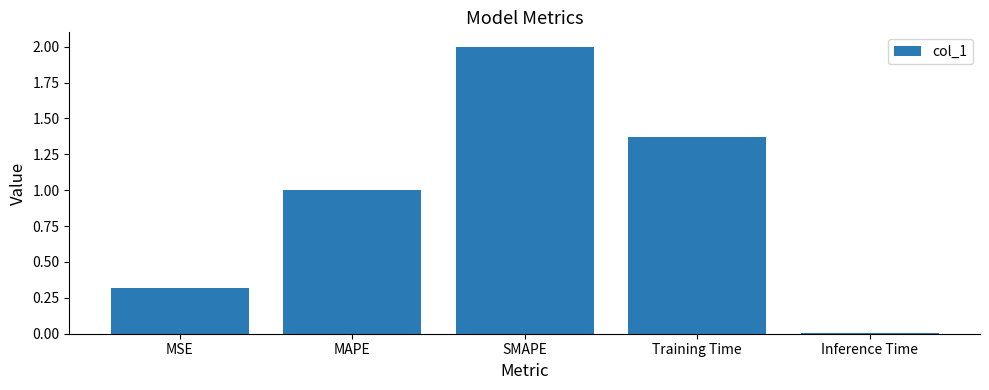

At which category does the chart reach its minimum across all series?

Inference Time